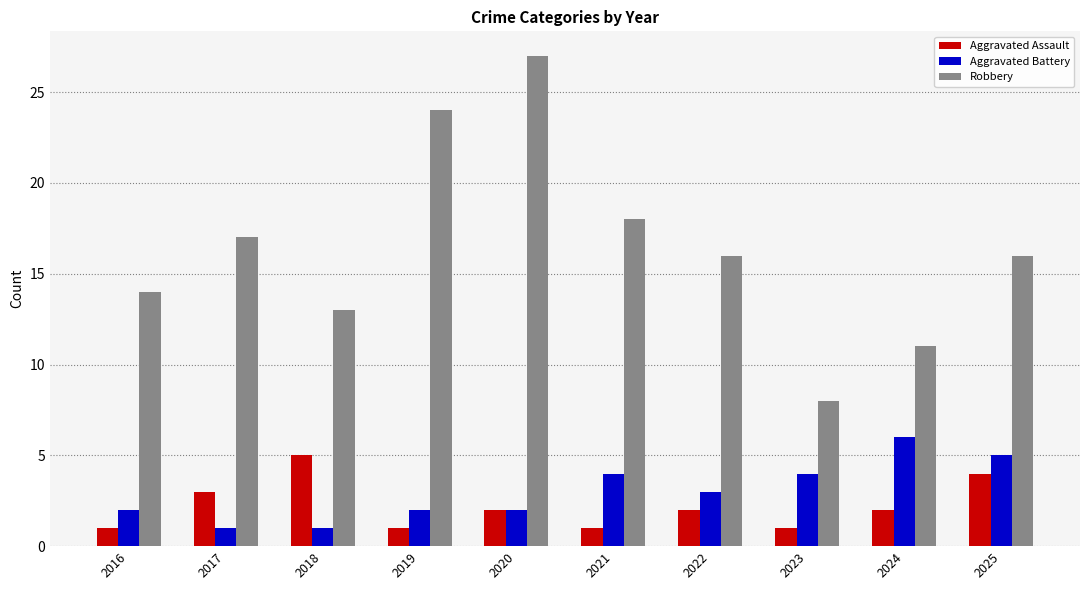

At how many categories does at least one series exceed 25?

1